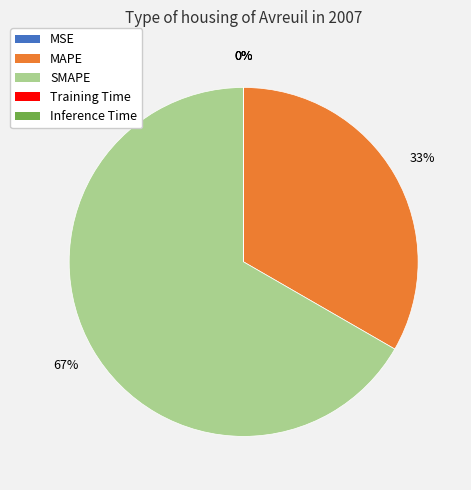

Combined, do SMAPE and MAPE account for over 50%?

Yes